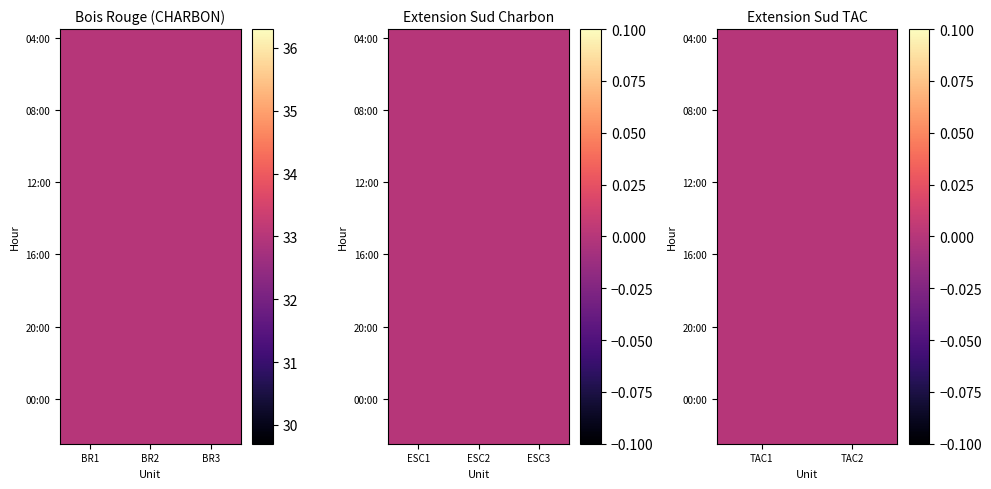

What is the spread (max minus min) of values at 06:00?

33